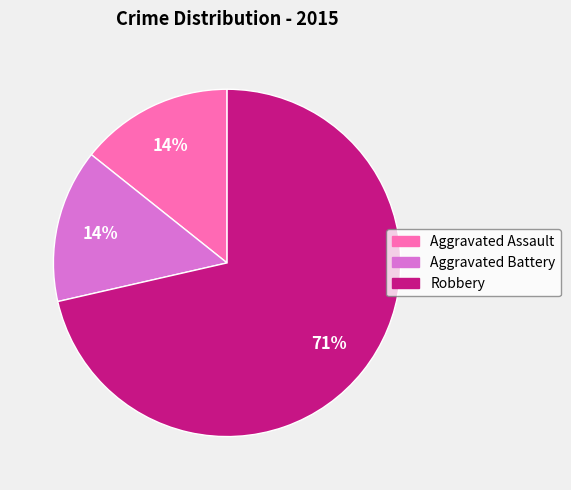

Which has a higher value, Robbery or Aggravated Battery?

Robbery